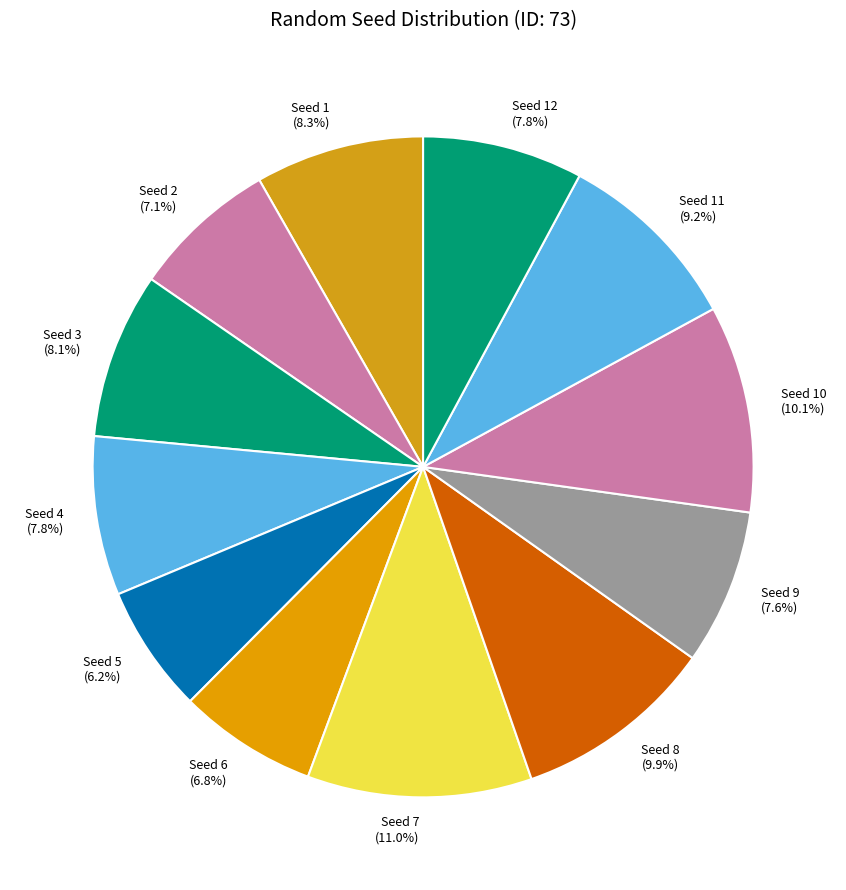

What is the smallest slice in the pie chart?

Seed 5